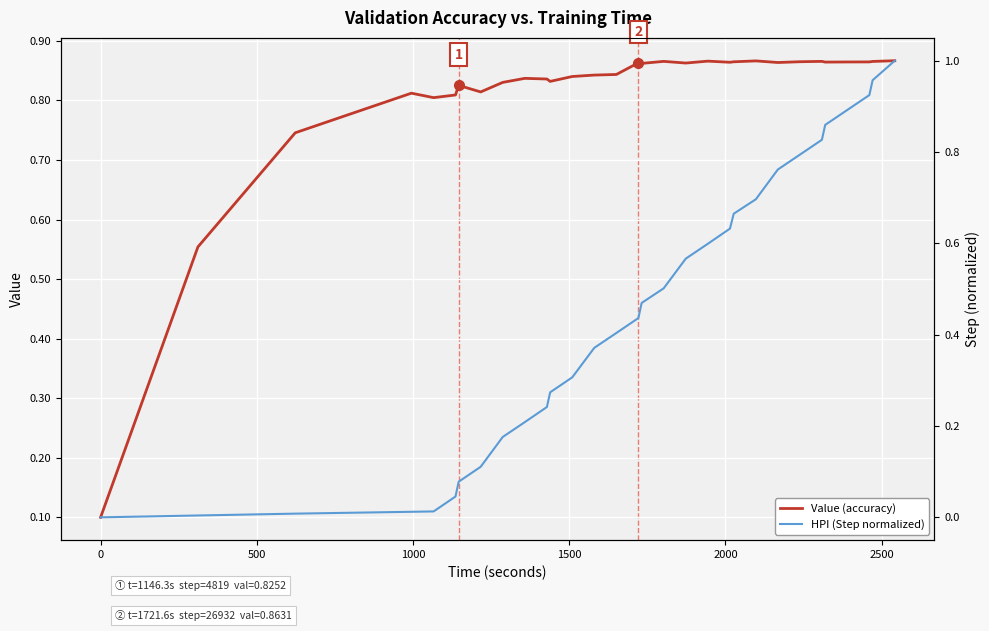

What are all the series names shown in the legend?

Value (accuracy), HPI (Step normalized)